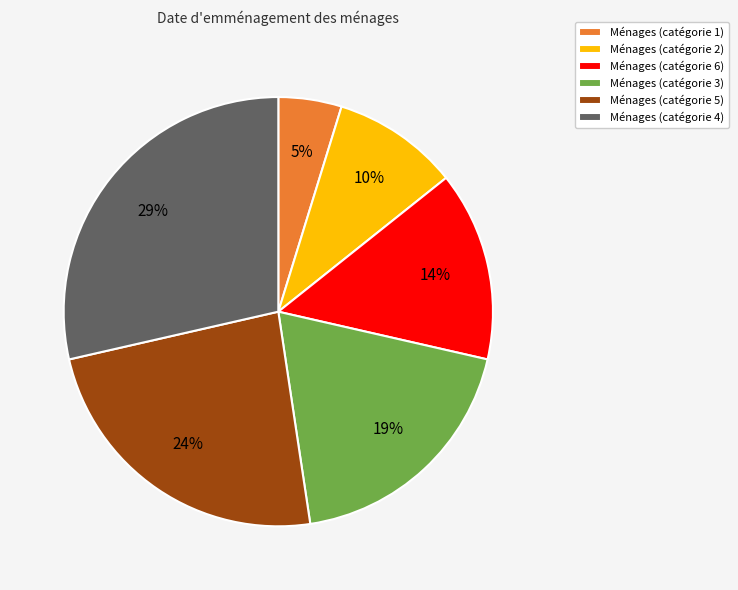

The Ménages (catégorie 3) slice represents 19% of the pie. True or false?

True